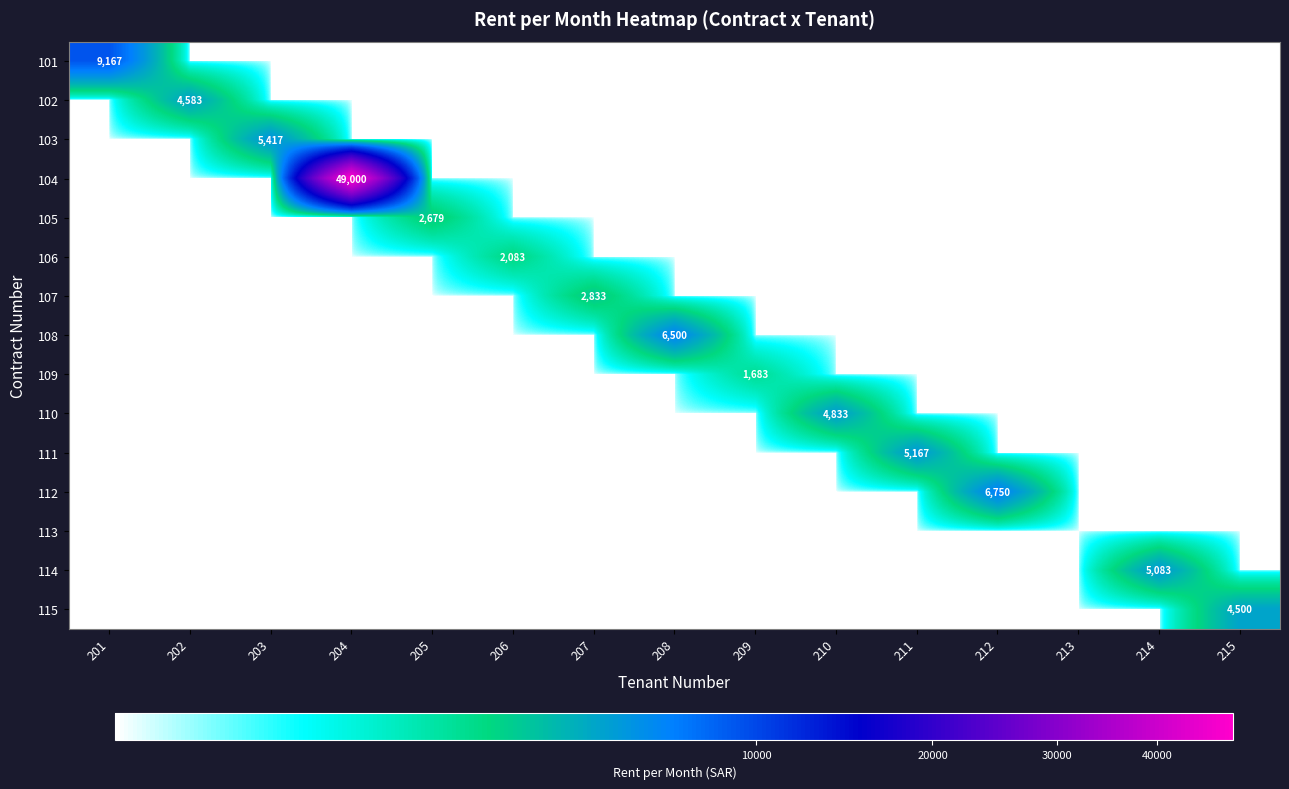

At which category is the sum across all series the highest?

204